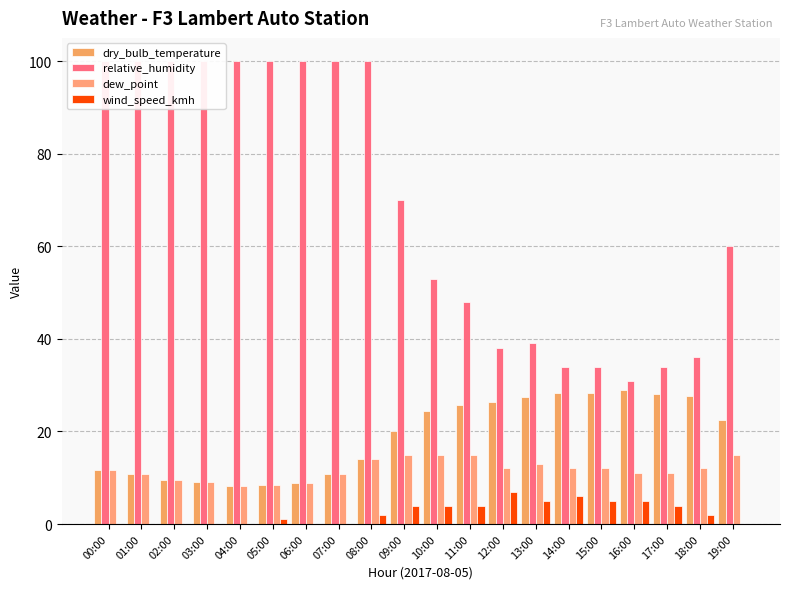

What are all the series names shown in the legend?

dry_bulb_temperature, relative_humidity, dew_point, wind_speed_kmh